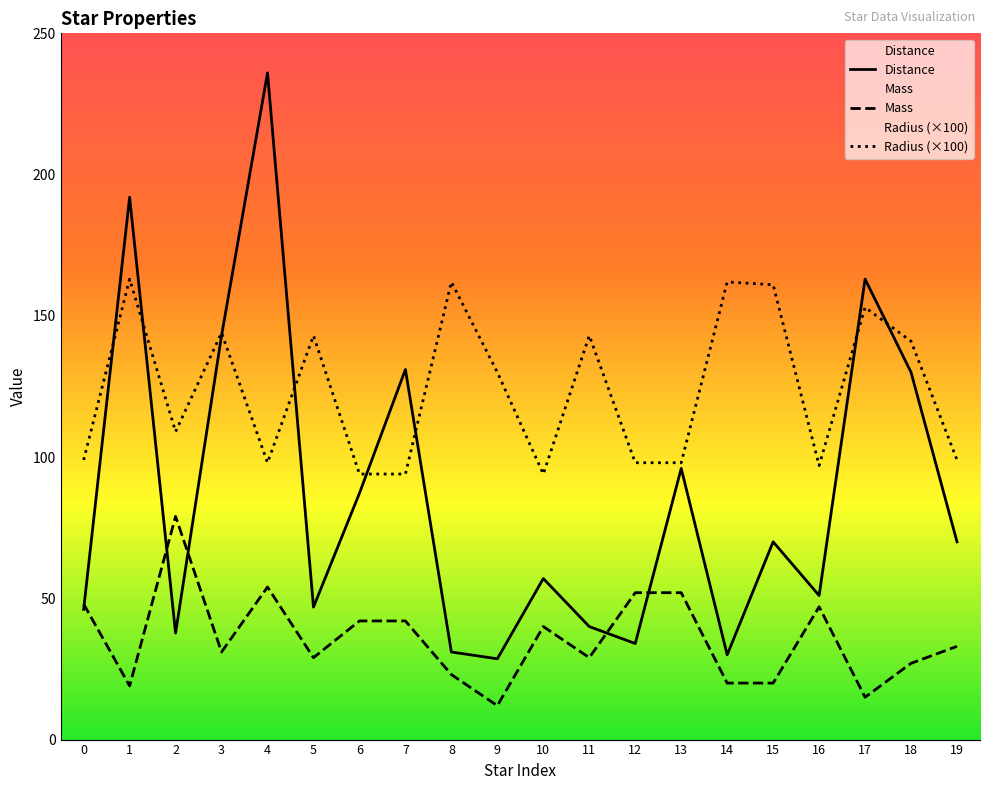

The value of Radius (×100) at 18 is 141.0. True or false?

True